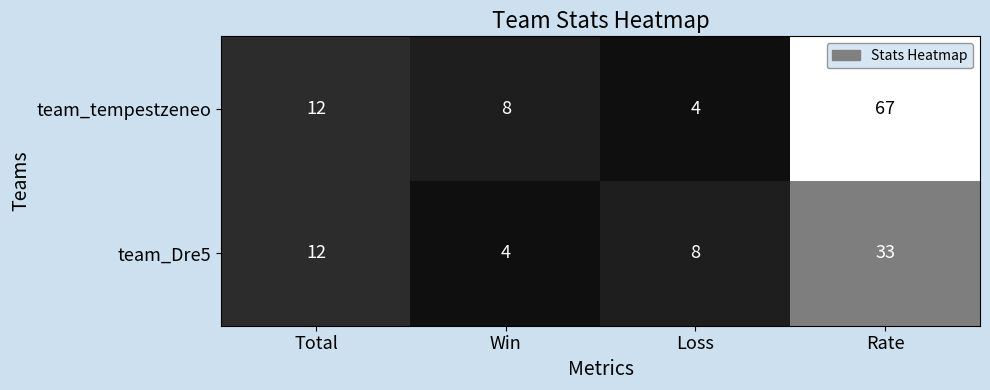

List the series in order of their peak value, lowest first.

team_Dre5, team_tempestzeneo